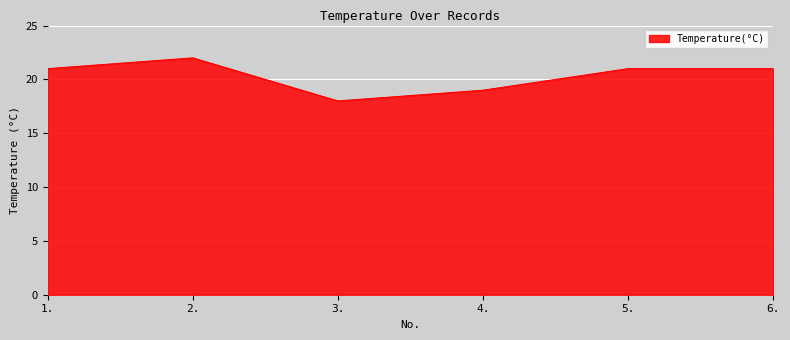

What is the difference between the maximum and minimum values?

4